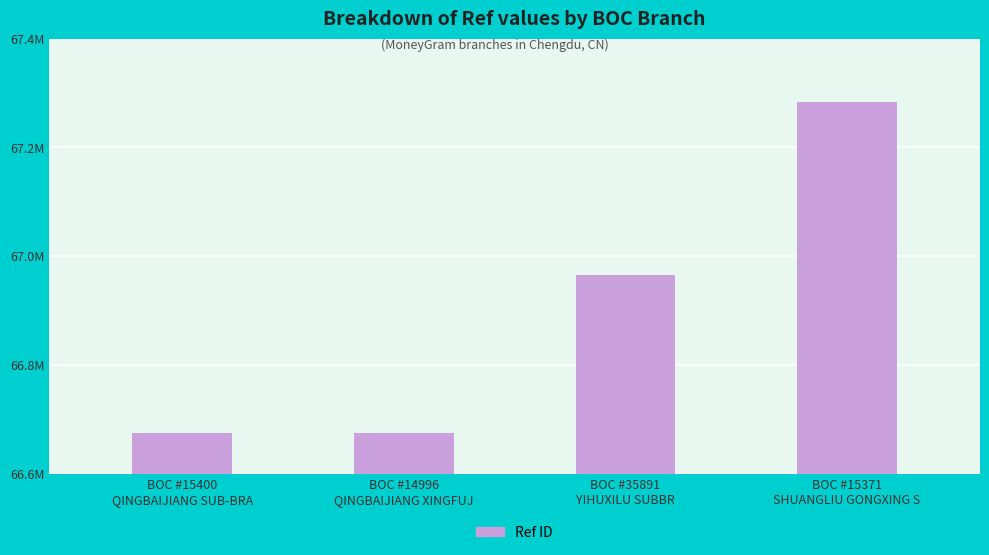

Does the chart contain any negative values?

No